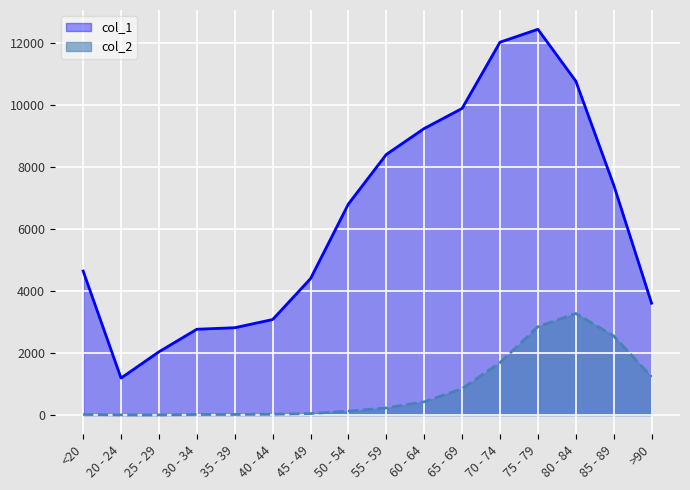

Reading left to right, what are all the values shown in this chart?

col_1: <20=4641	20 - 24=1191	25 - 29=2038	30 - 34=2765	35 - 39=2814	40 - 44=3078	45 - 49=4396	50 - 54=6803	55 - 59=8400	60 - 64=9236	65 - 69=9883	70 - 74=12018	75 - 79=12434	80 - 84=10764	85 - 89=7417	>90=3604
col_2: <20=18	20 - 24=4	25 - 29=3	30 - 34=17	35 - 39=18	40 - 44=24	45 - 49=47	50 - 54=126	55 - 59=227	60 - 64=426	65 - 69=850	70 - 74=1690	75 - 79=2848	80 - 84=3273	85 - 89=2548	>90=1224